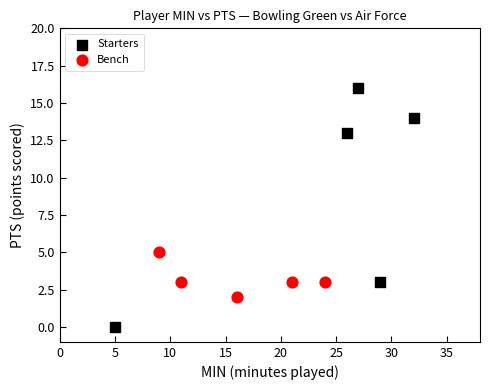

Which series has the widest spread of Y values?

Starters